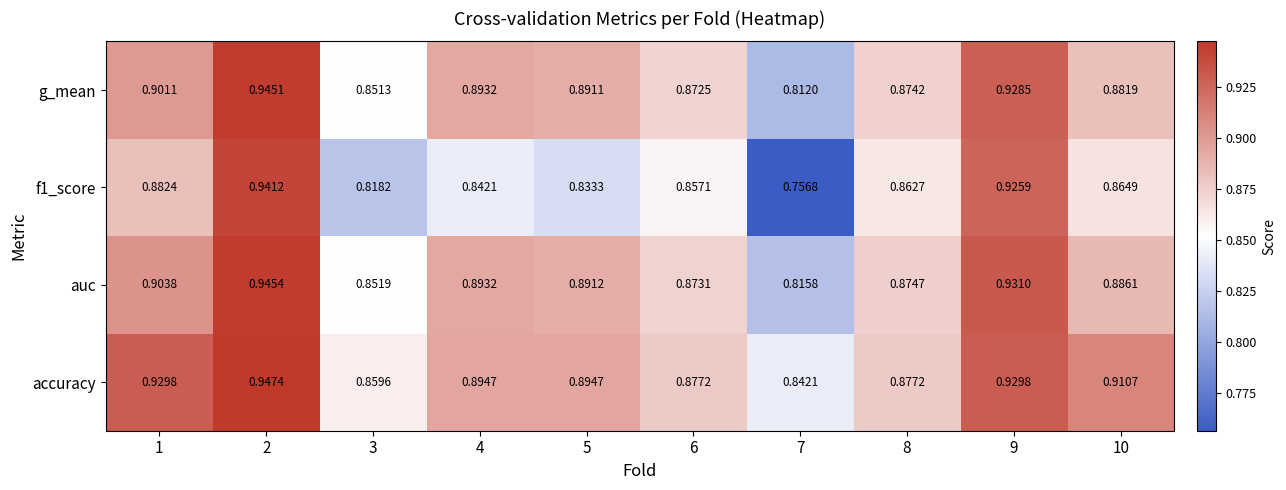

Which series has the largest total across all categories?

accuracy